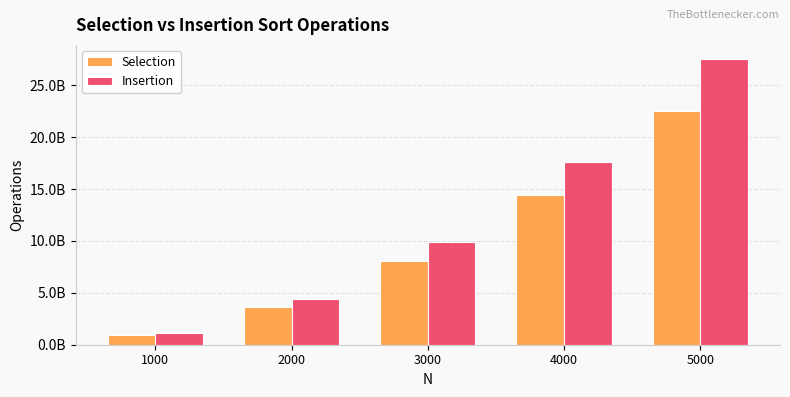

What is the difference between the Insertion values at 2000 and 1000?

3303000000